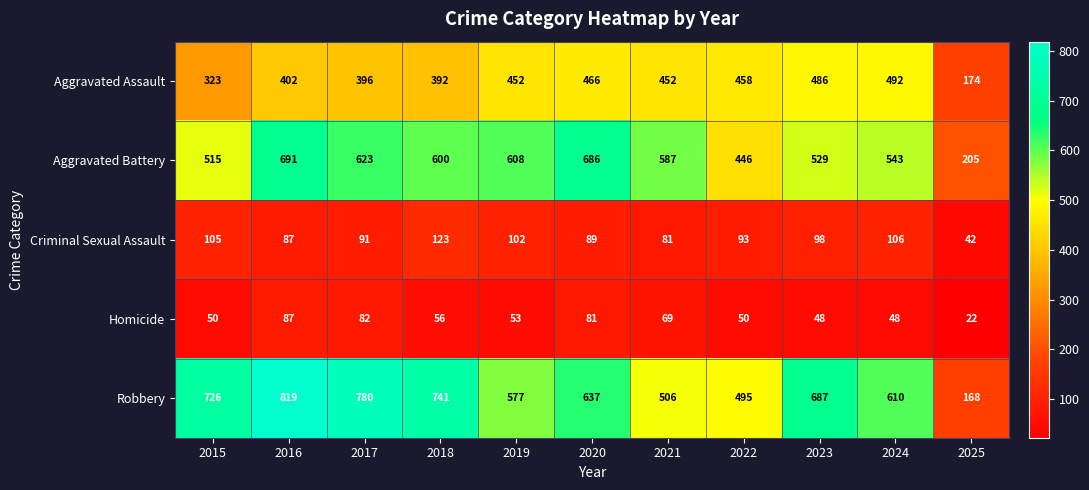

Read the Homicide value at 2021, to the nearest 5.

70